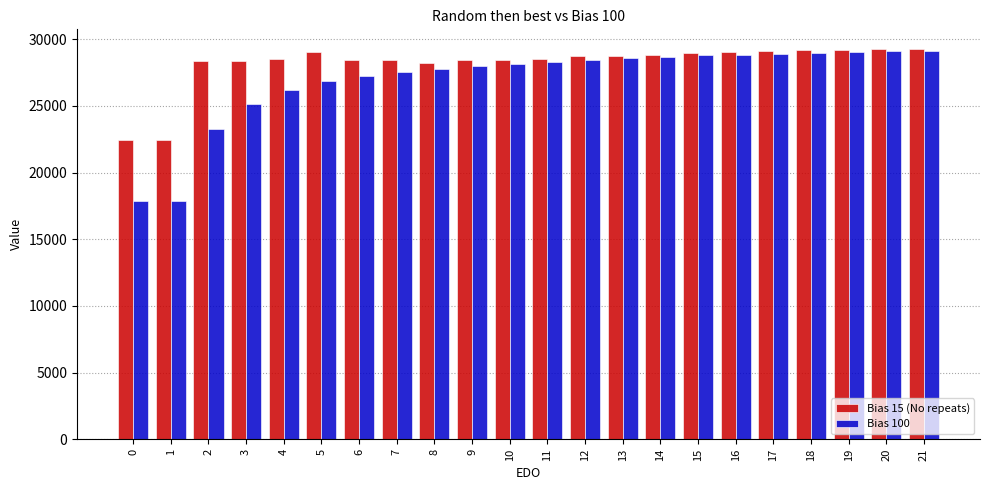

What is the sum of the Bias 15 (No repeats) values at 18 and 19?

58351.1